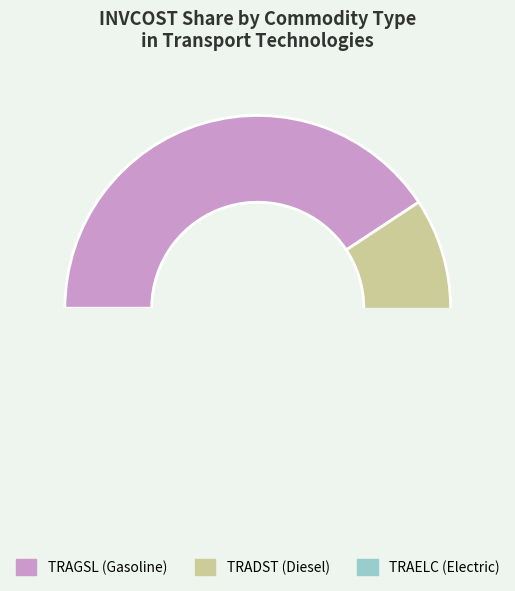

Which category has the biggest portion of the pie?

TRAGSL